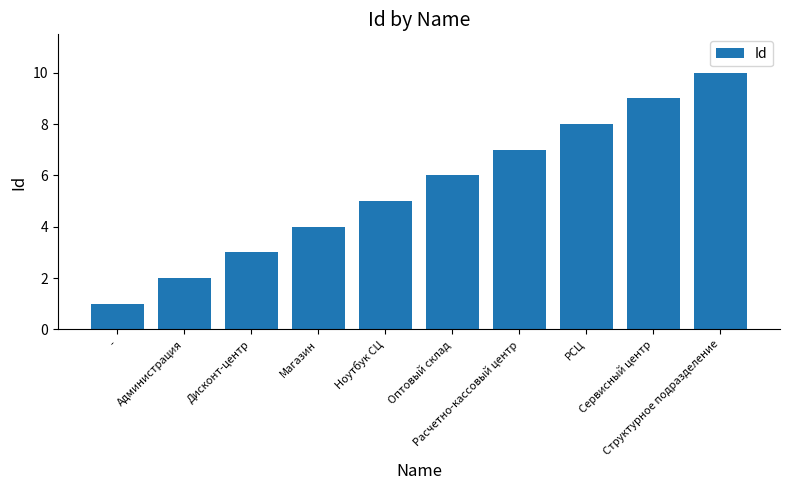

What is the value of the 4th bar from the left?

4